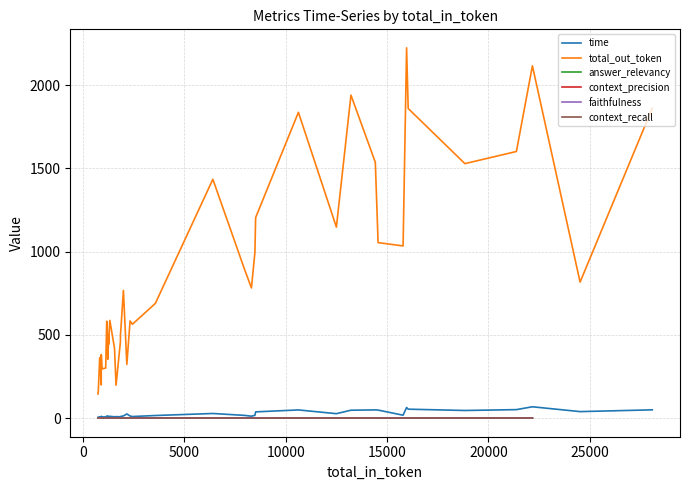

True or false: time and total_out_token intersect in this chart.

False